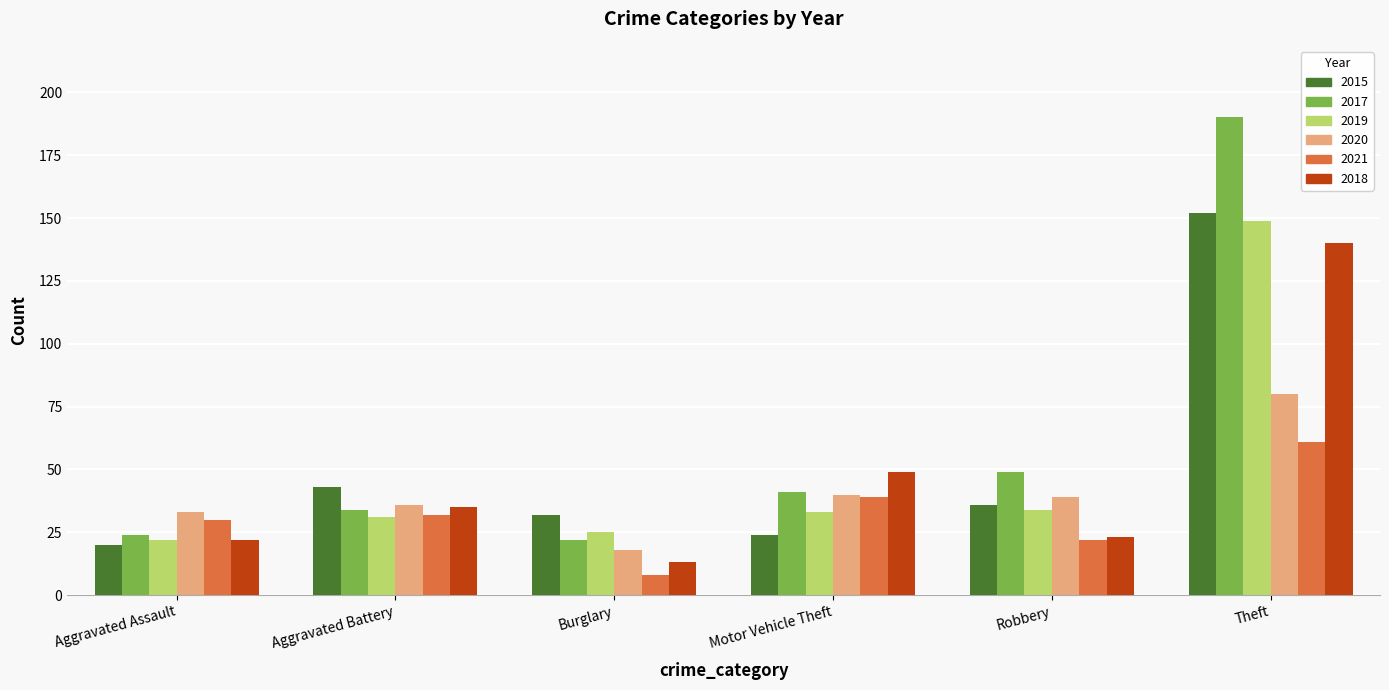

What is the sum of all 2021 values?

192